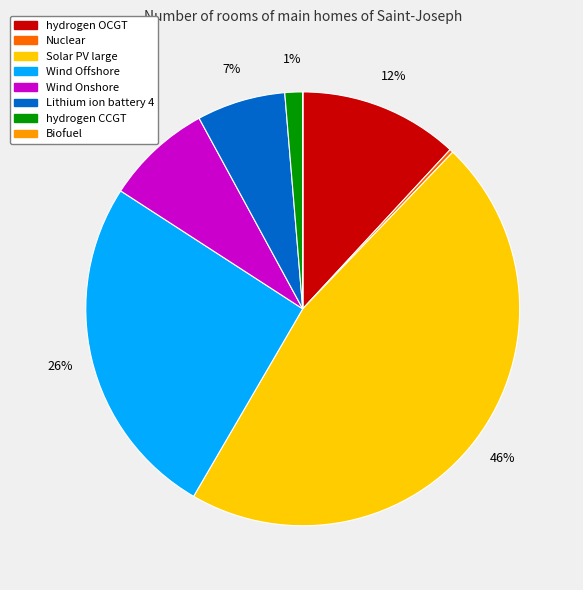

What is the largest slice in the pie chart?

Solar PV large